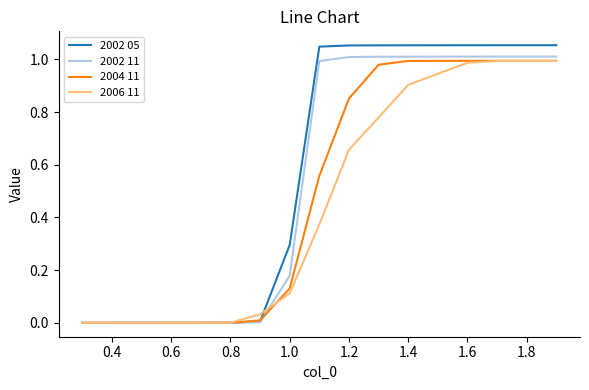

Which series has the widest spread of values?

2002 05